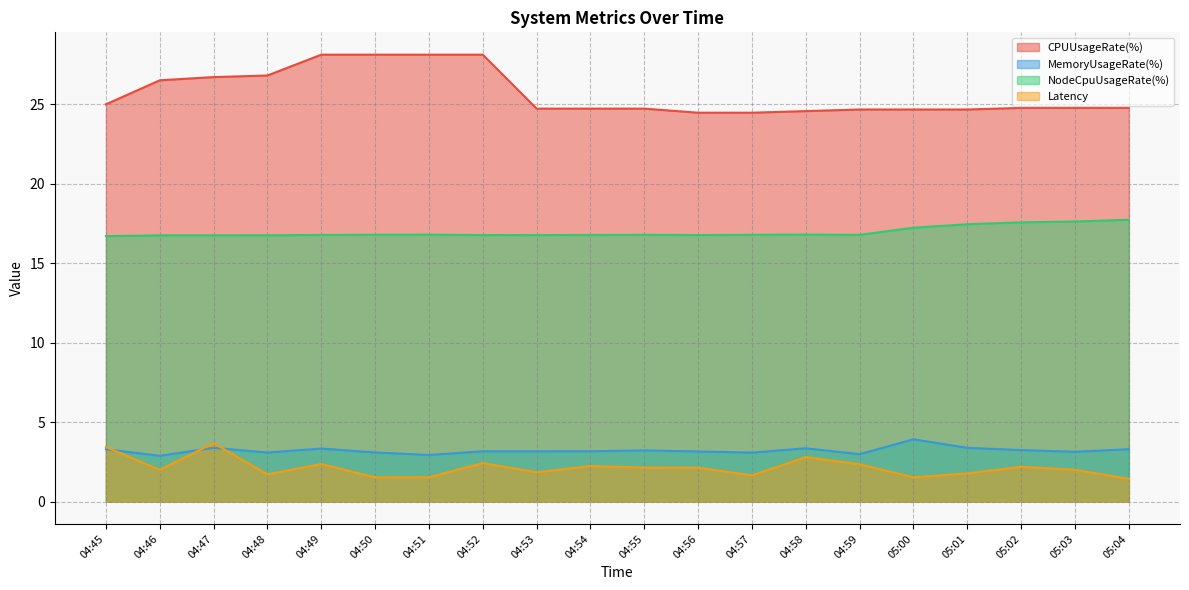

True or false: Latency and NodeCpuUsageRate(%) cross at least once.

False